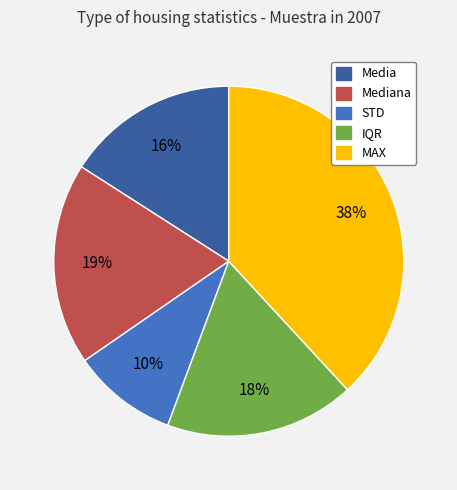

Is there a majority slice in this chart?

No